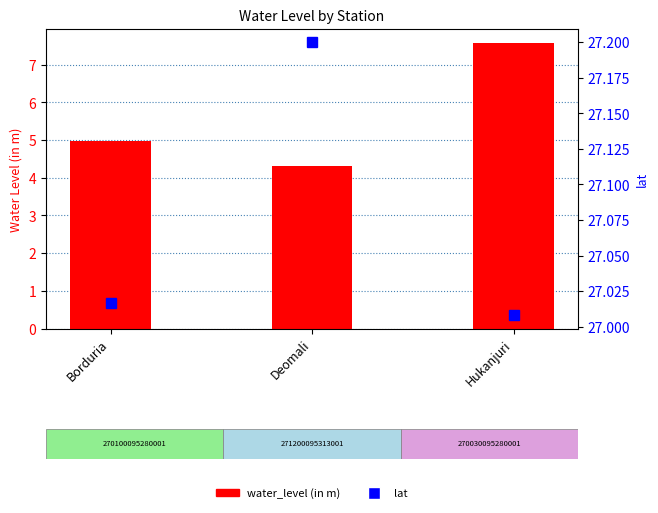

What is the lowest value of the lat series?

27.0